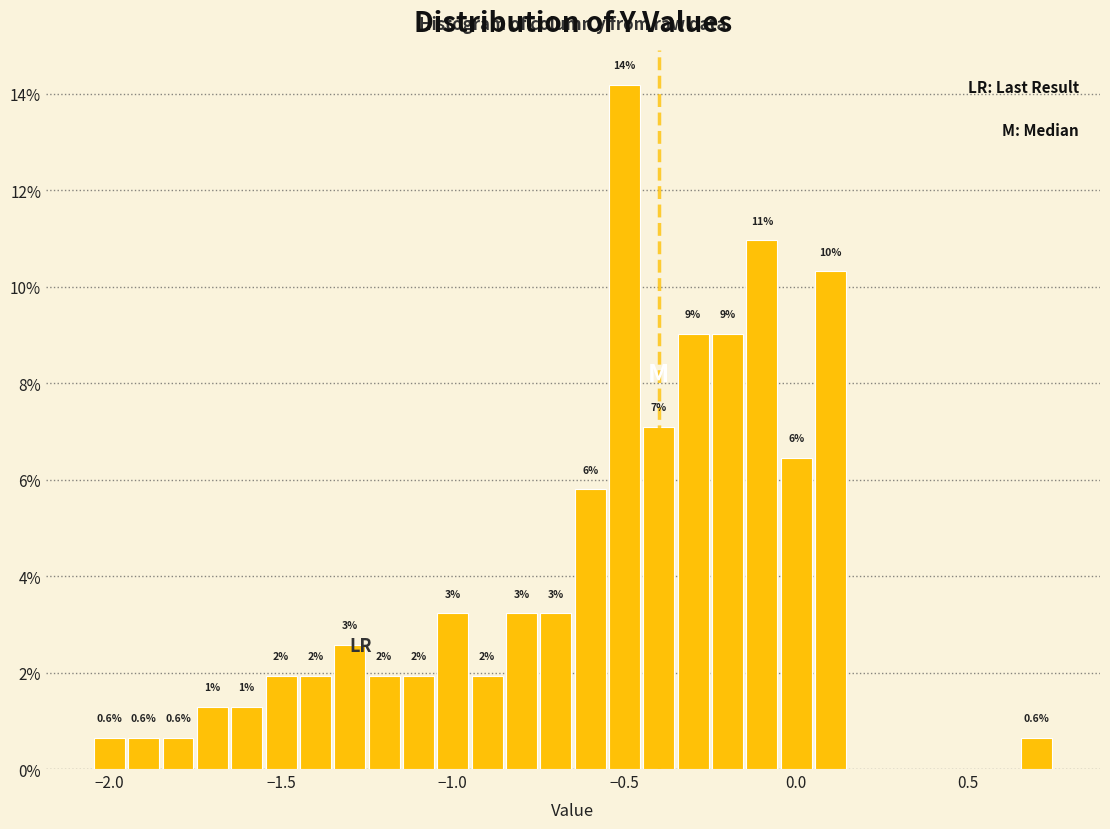

Around what value on the x-axis is the tallest bar? Give the approximate position of its centre, as read against the axis.

-0.50